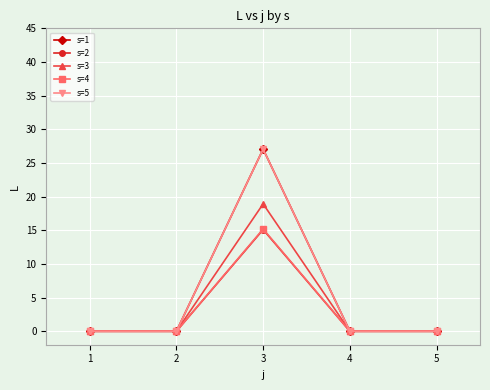

What is the highest value of the s=4 series?

15.2